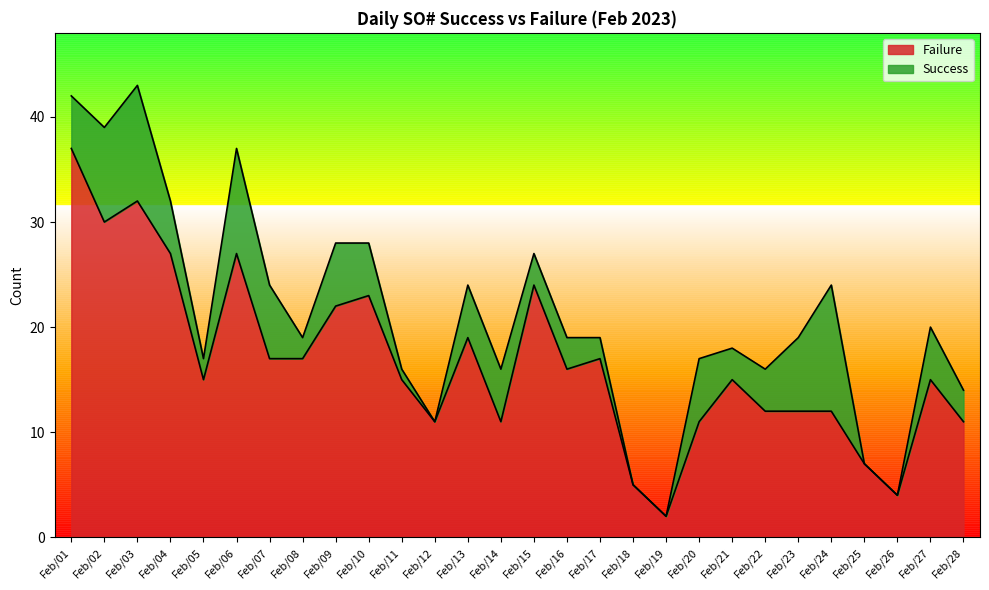

What is the sum of the values at Feb/06 and Feb/03?

59